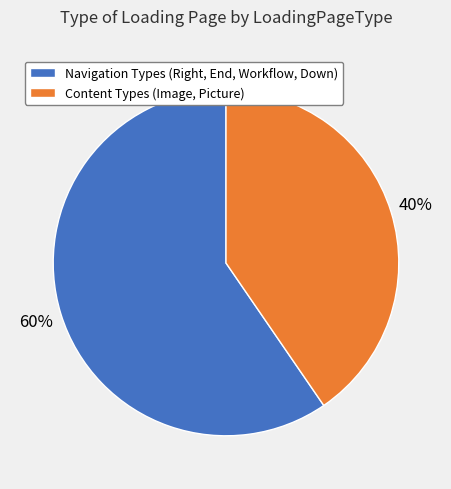

Does any single category account for the majority?

Yes